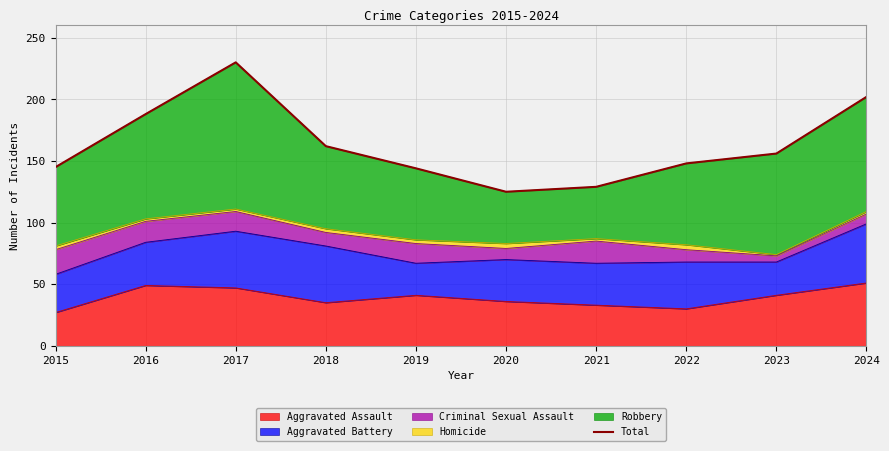

Is it true that the value at 2023 is 156?

True